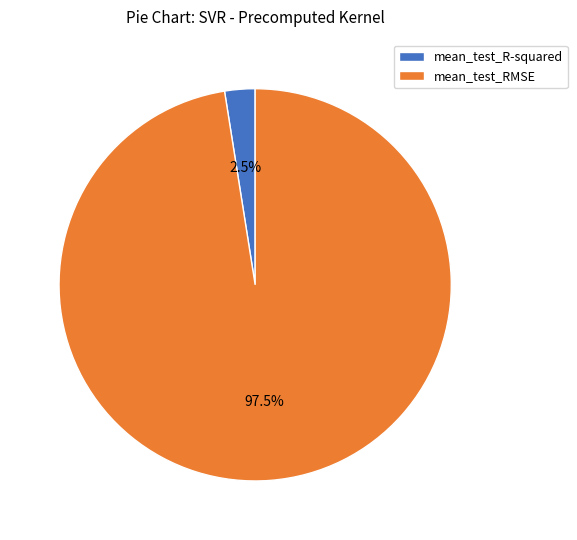

Which category has the smallest portion of the pie?

mean_test_R-squared